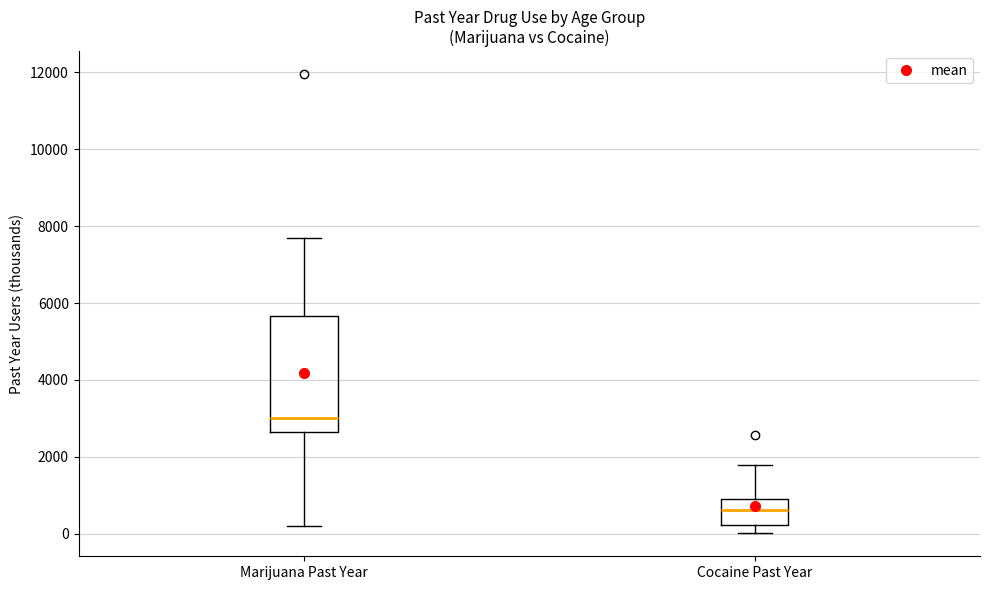

Reading left to right, read every box against the y-axis: the position of its median line, the range the box covers, and the ends of its whiskers. The values are not printed on the chart, so give them approximately, as read against the axis.

Marijuana Past Year: median 3000, box 2600 to 5600, whiskers 200 to 7600
Cocaine Past Year: median 600, box 200 to 1000, whiskers 0 to 1800